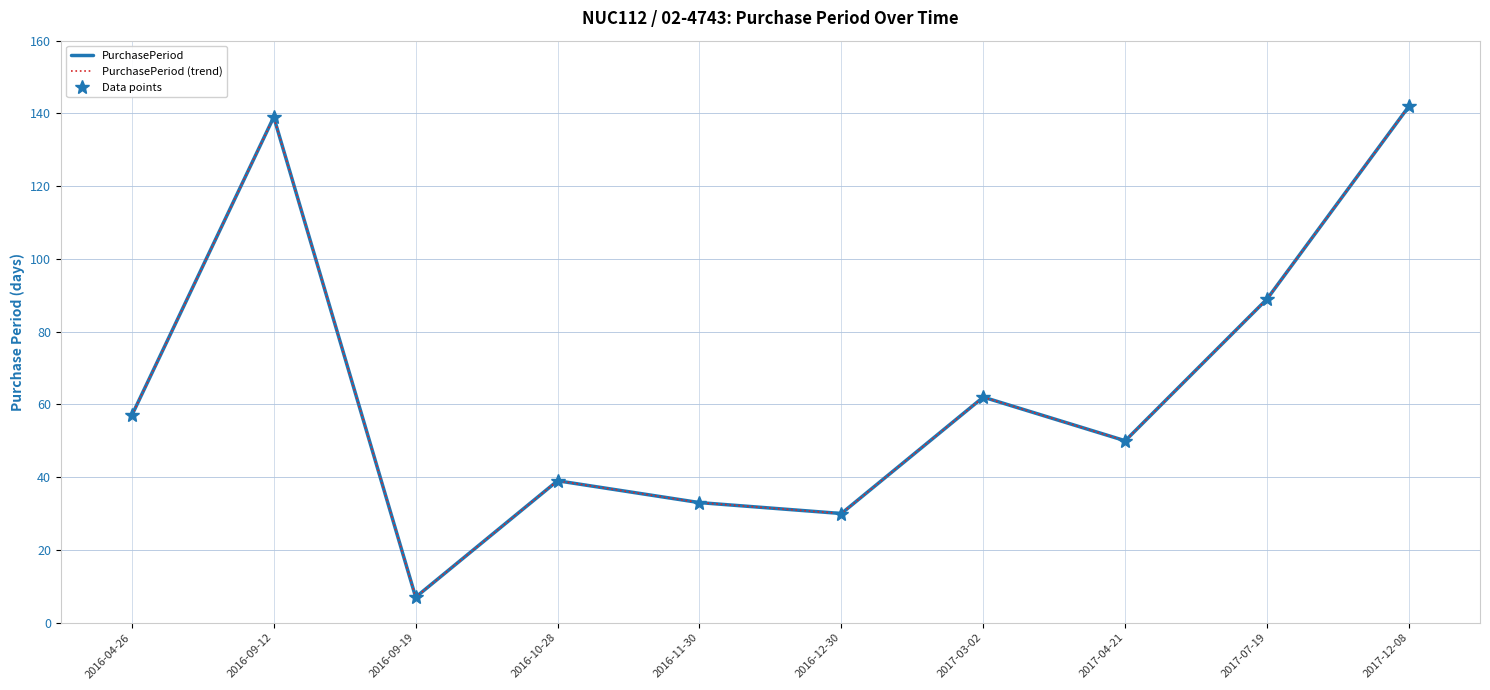

What is the maximum value shown in the chart?

142